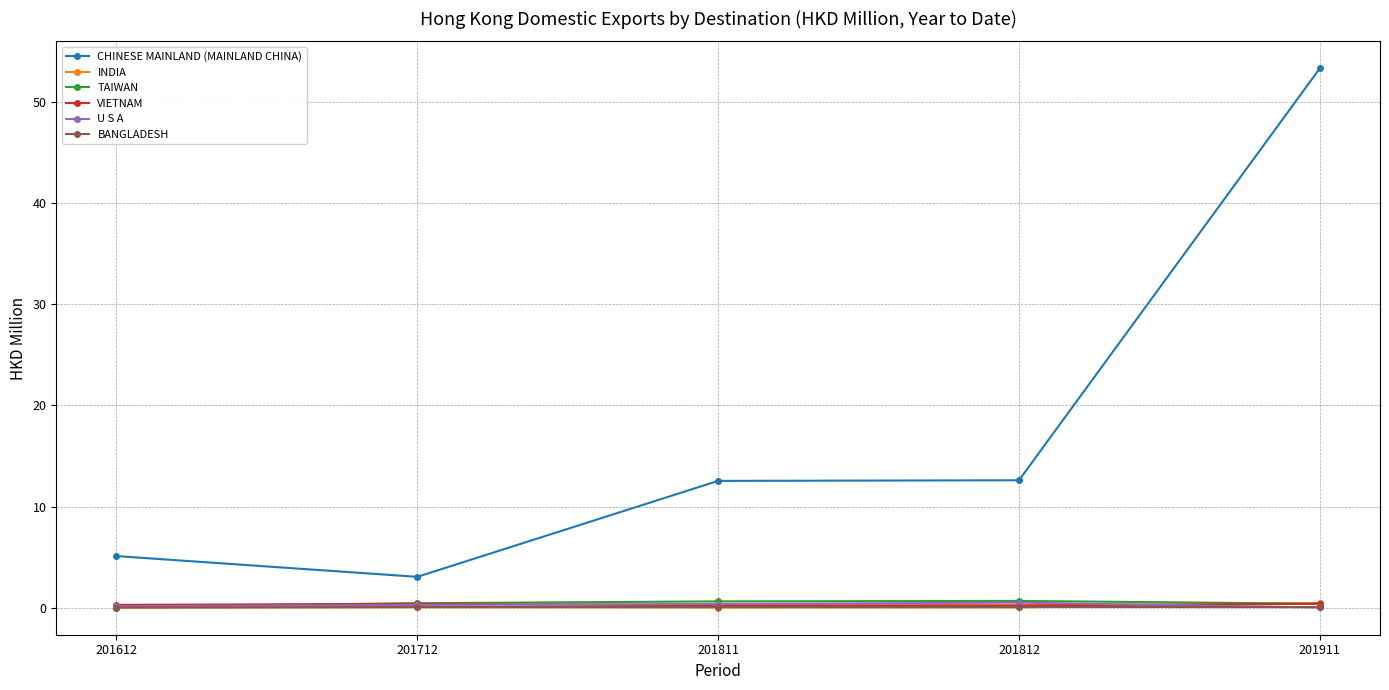

How many lines are shown in the chart?

6